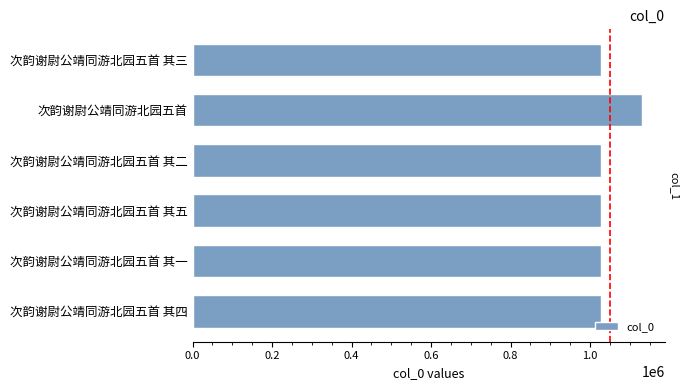

Does the chart contain stacked bars?

No